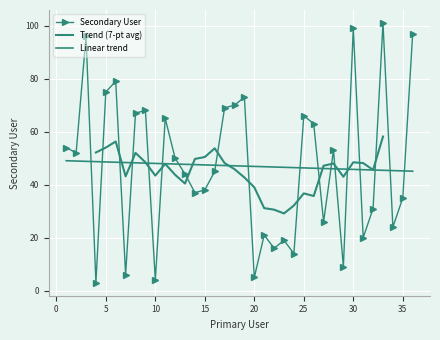

List the labels in order of value, smallest first.

4, 10, 20, 7, 29, 24, 22, 23, 31, 21, 34, 27, 32, 35, 14, 15, 13, 16, 12, 2, 28, 1, 26, 11, 25, 8, 9, 17, 18, 19, 5, 6, 3, 36, 30, 33